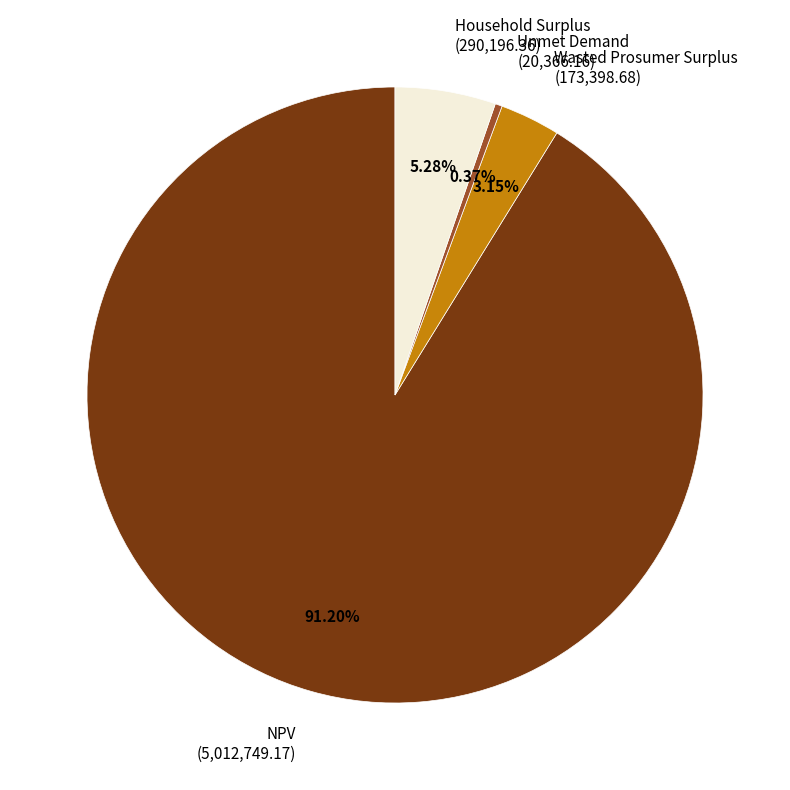

Which category has the biggest portion of the pie?

NPV